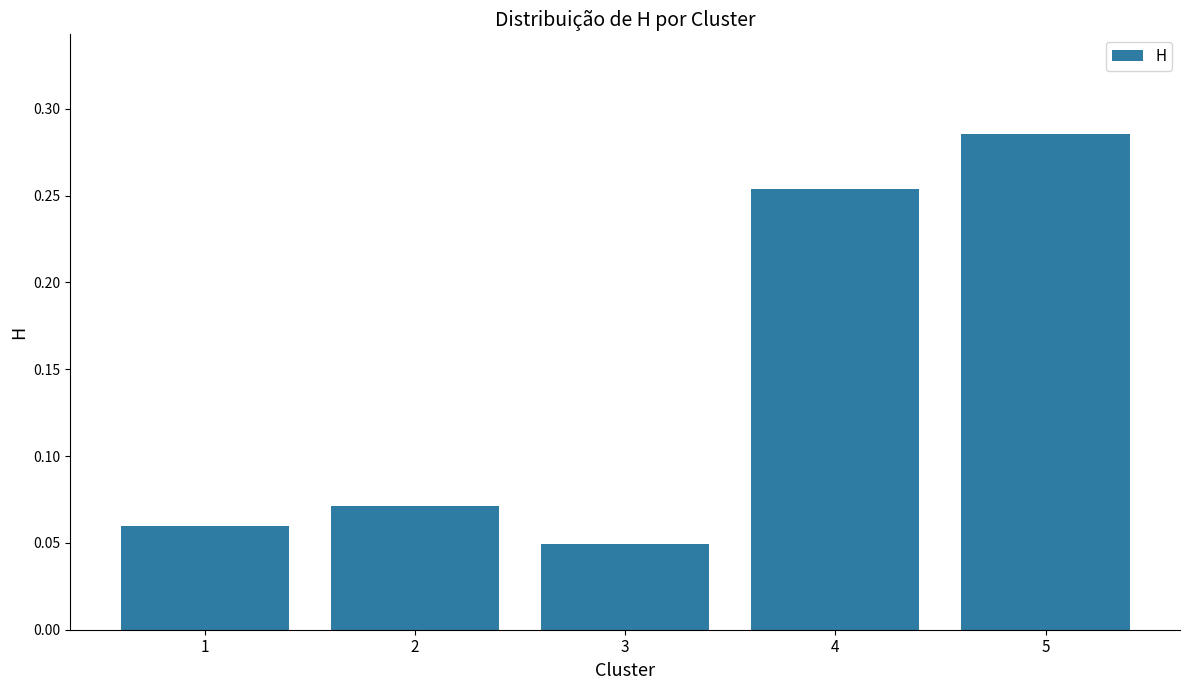

How many categories are shown in the chart?

5